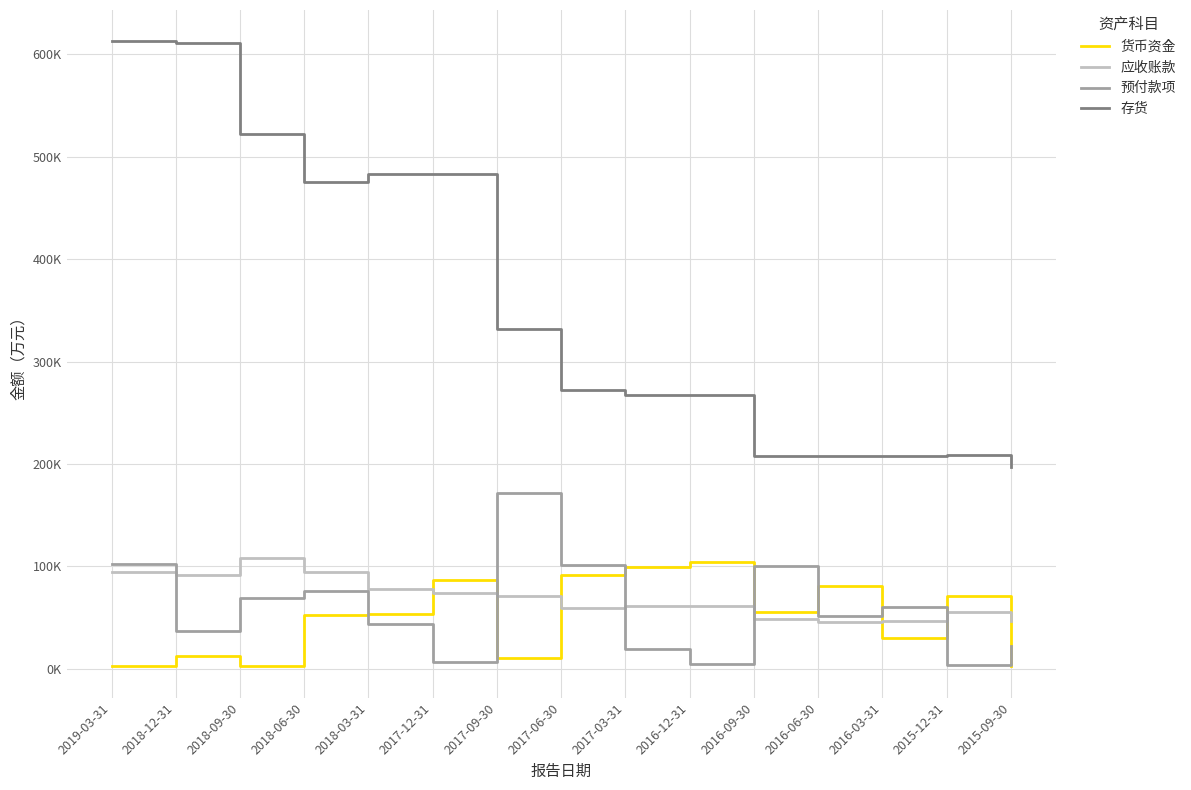

Rank the categories by 预付款项 value from lowest to highest.

2015-12-31, 2016-12-31, 2017-12-31, 2017-03-31, 2015-09-30, 2018-12-31, 2018-03-31, 2016-06-30, 2016-03-31, 2018-09-30, 2018-06-30, 2016-09-30, 2017-06-30, 2019-03-31, 2017-09-30